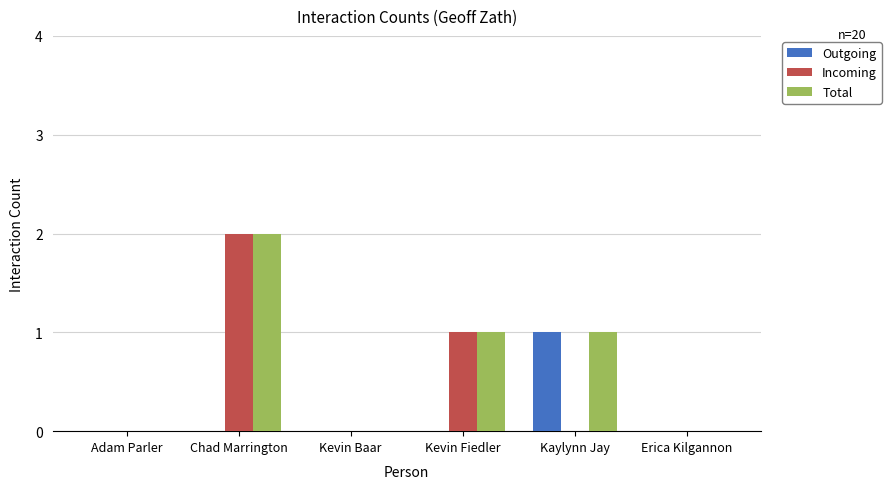

True or false: Total has a value of 0 at Kevin Baar.

True